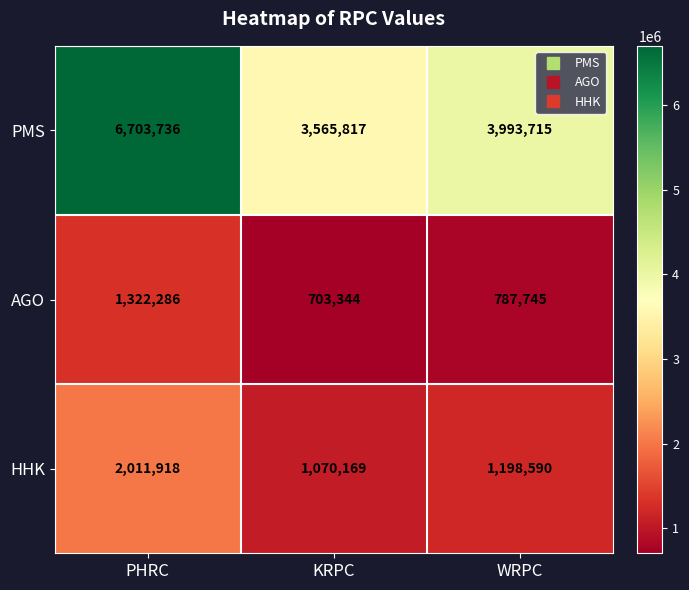

True or false: PMS has a value of 11934589 at PHRC.

False